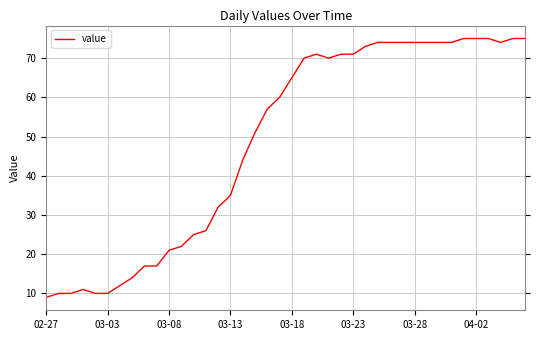

What is the sum of all values?

1951